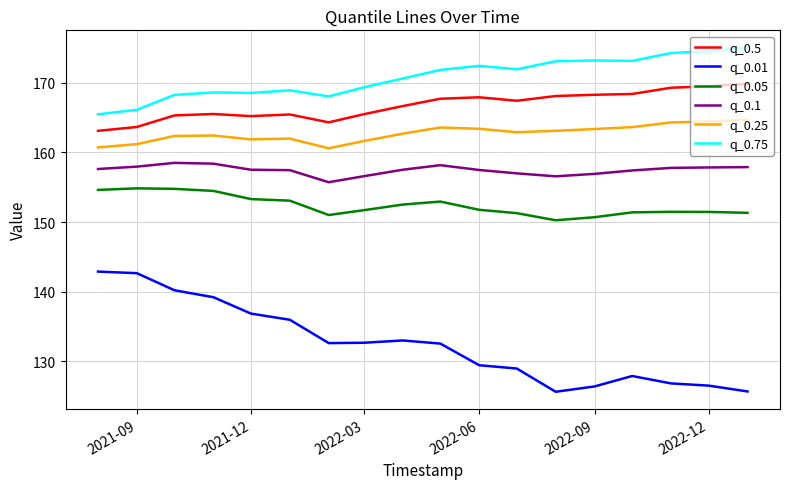

Which series has the widest spread of values?

q_0.01